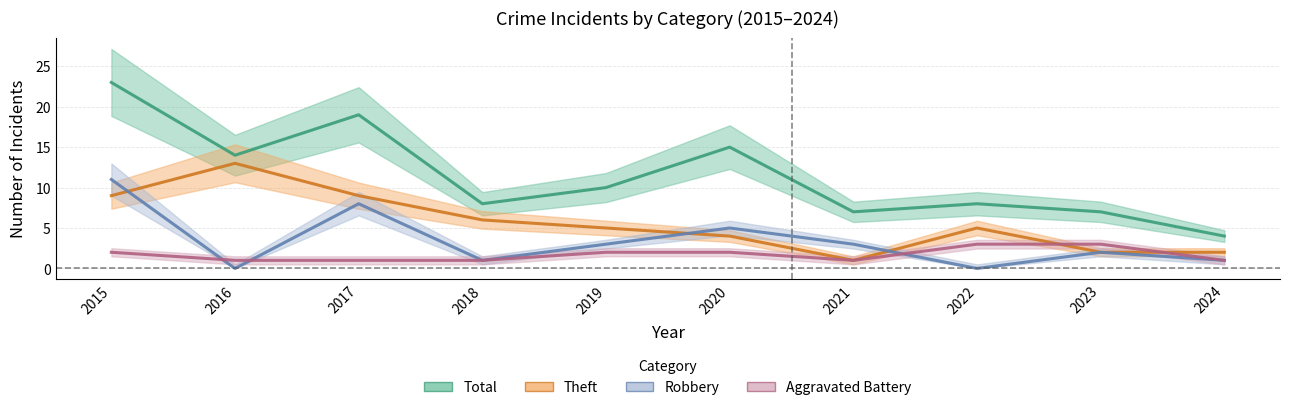

At which label does Theft first exceed 5?

2015